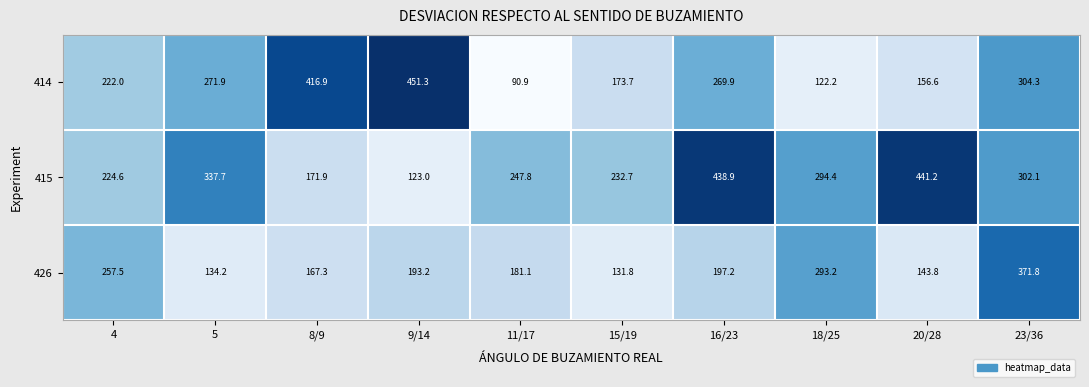

Reading left to right, list all the values displayed in this chart.

414: 222.0	271.9	416.9	451.3	90.9	173.7	269.9	122.2	156.6	304.3
415: 224.6	337.7	171.9	123.0	247.8	232.7	438.9	294.4	441.2	302.1
426: 257.5	134.2	167.3	193.2	181.1	131.8	197.2	293.2	143.8	371.8